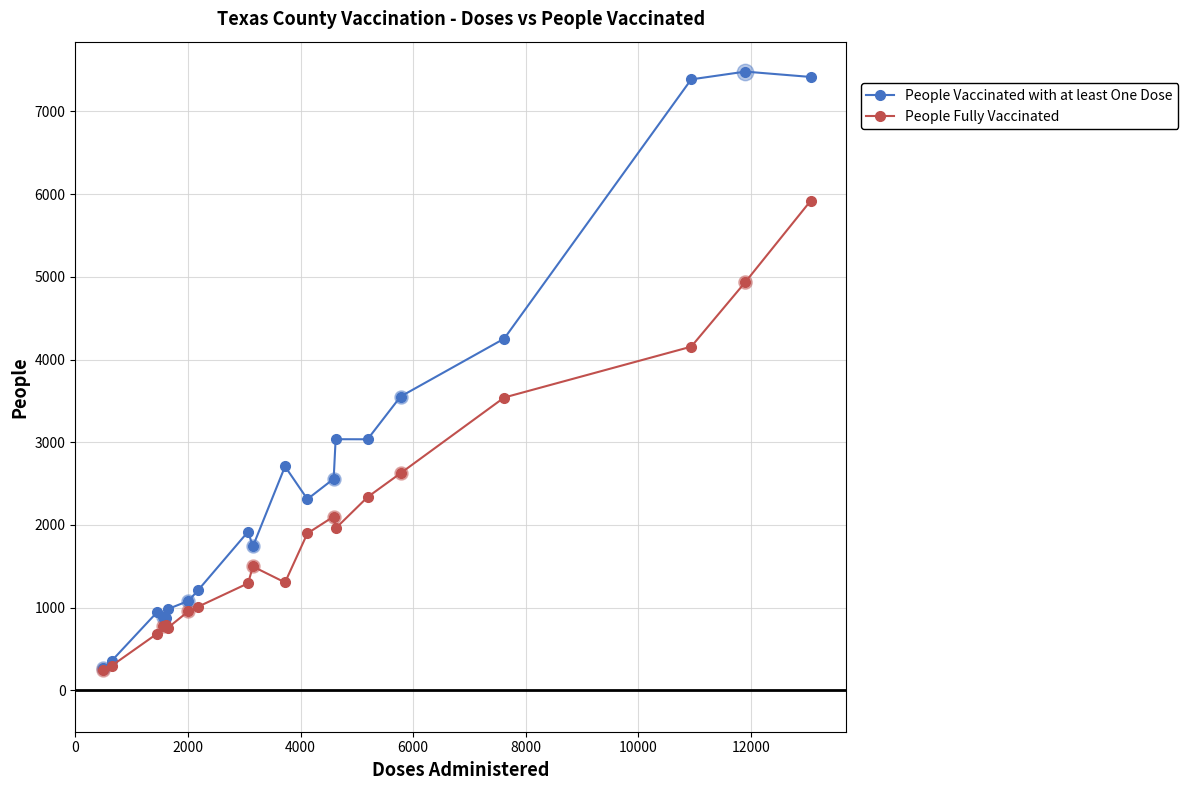

Which series has the largest total across all categories?

People Vaccinated with at least One Dose